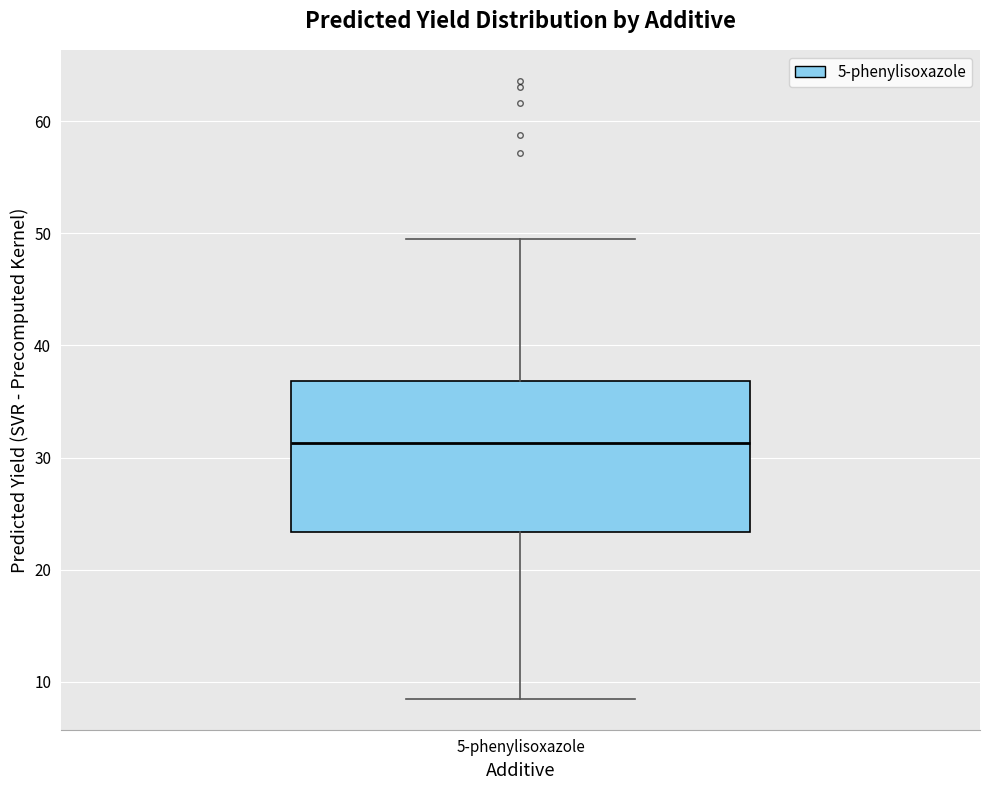

Transcribe this box plot: give where the median line is, the range the box spans, and where the two whiskers end, as read against the y-axis. The values are not printed on the chart, so give them approximately, as read against the axis.

median 31, box 23 to 37, whiskers 8 to 49